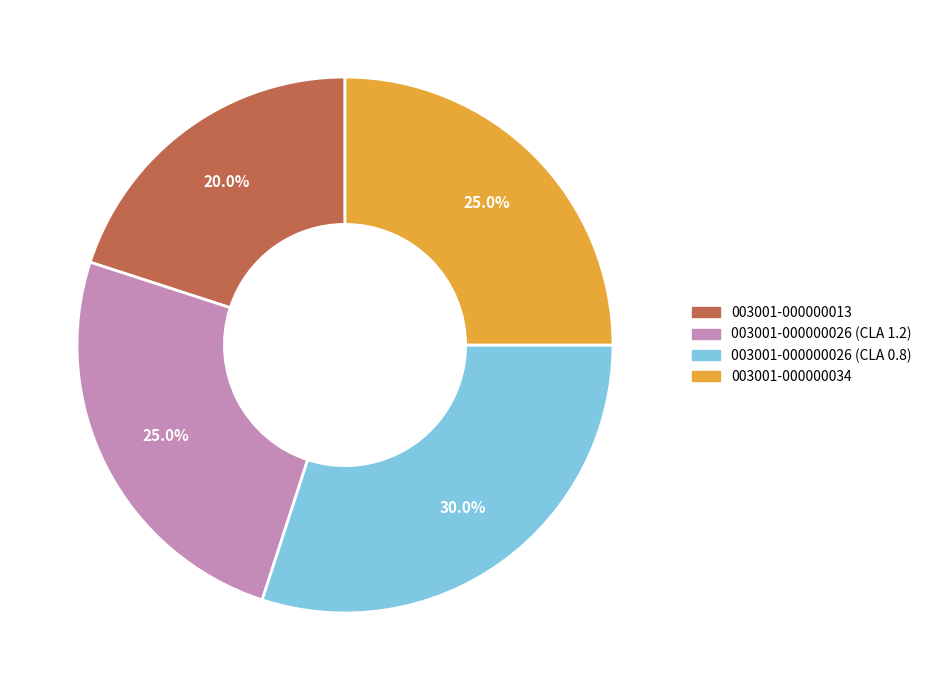

Is the sum of 003001-000000013 and 003001-000000026 (CLA 1.2) greater than half?

No